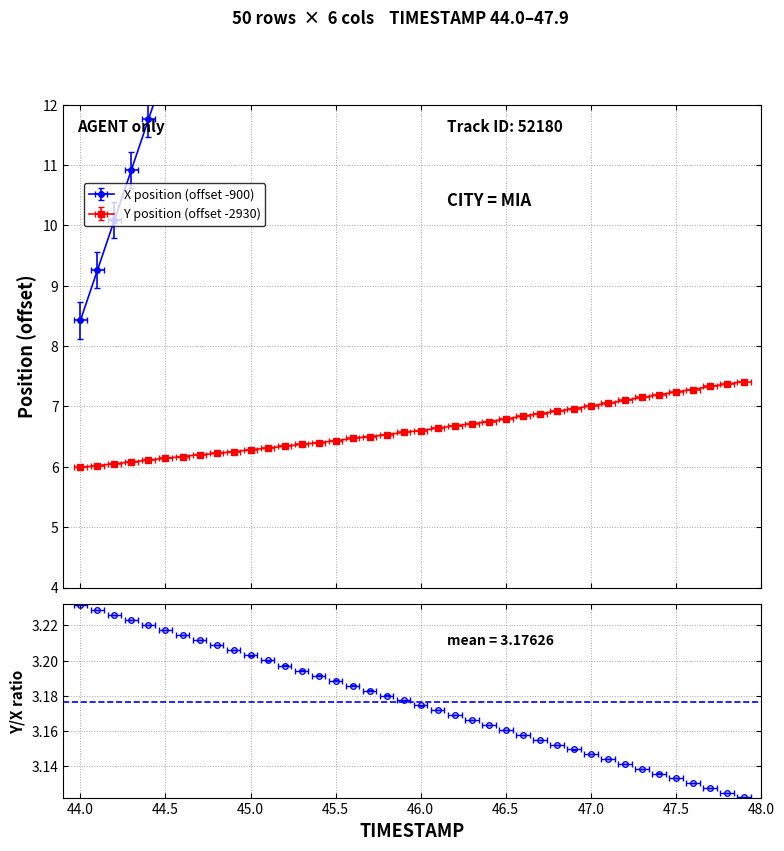

Which series has the largest total across all categories?

X